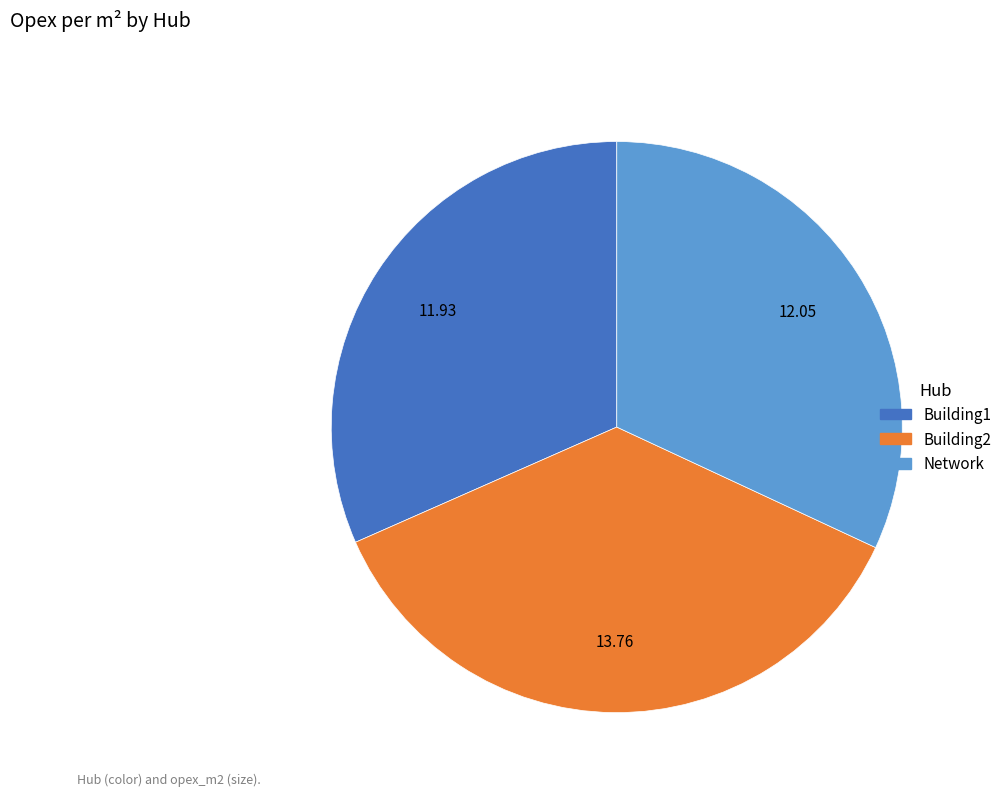

How many slices are in this pie chart?

3